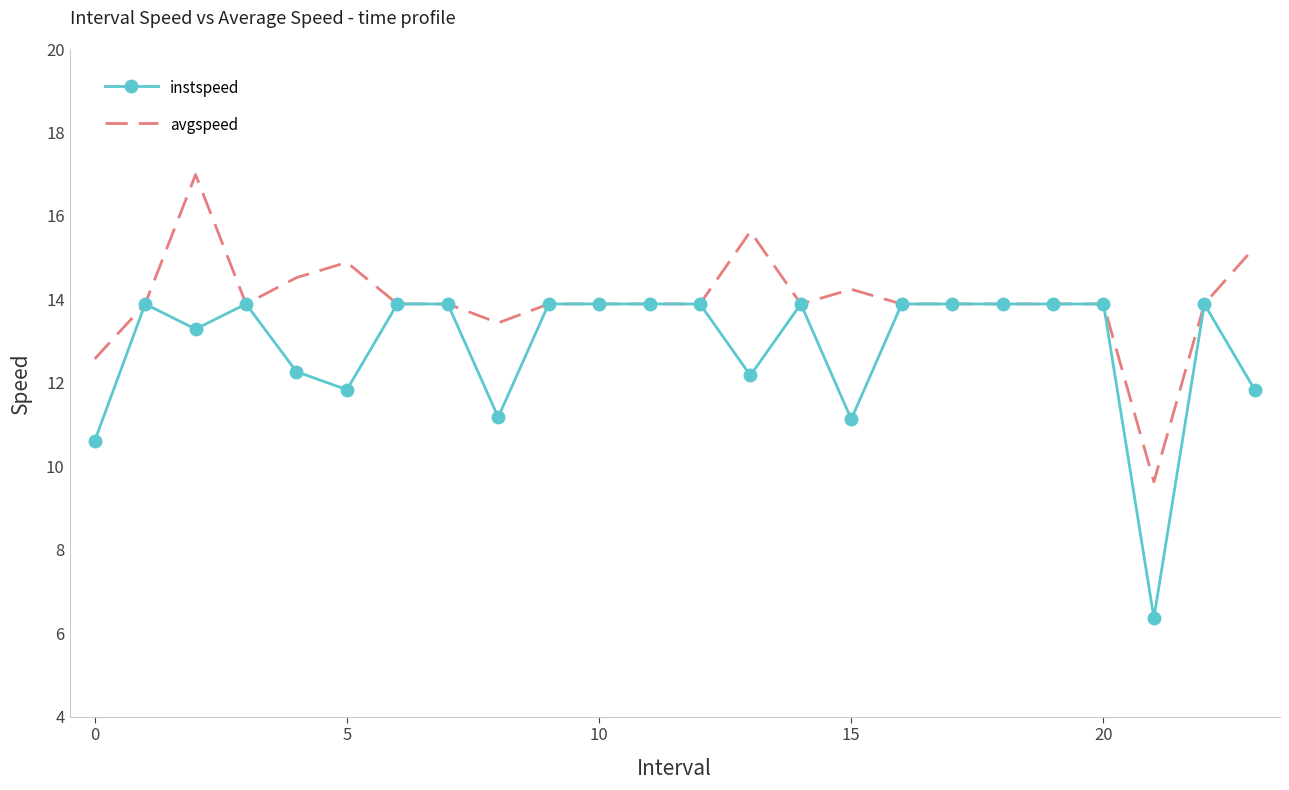

Which series has the largest total across all categories?

avgspeed